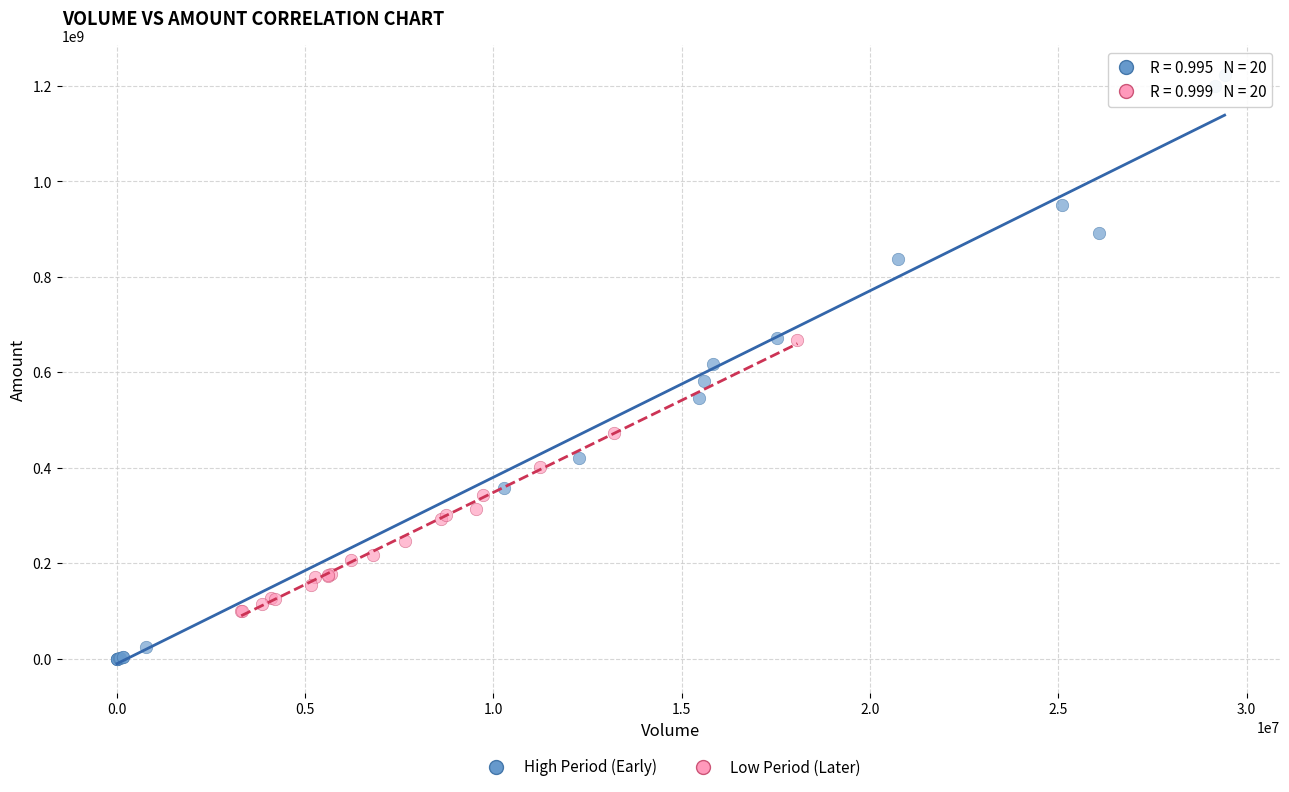

Which series contains the lowest Y value?

High Period (Early)